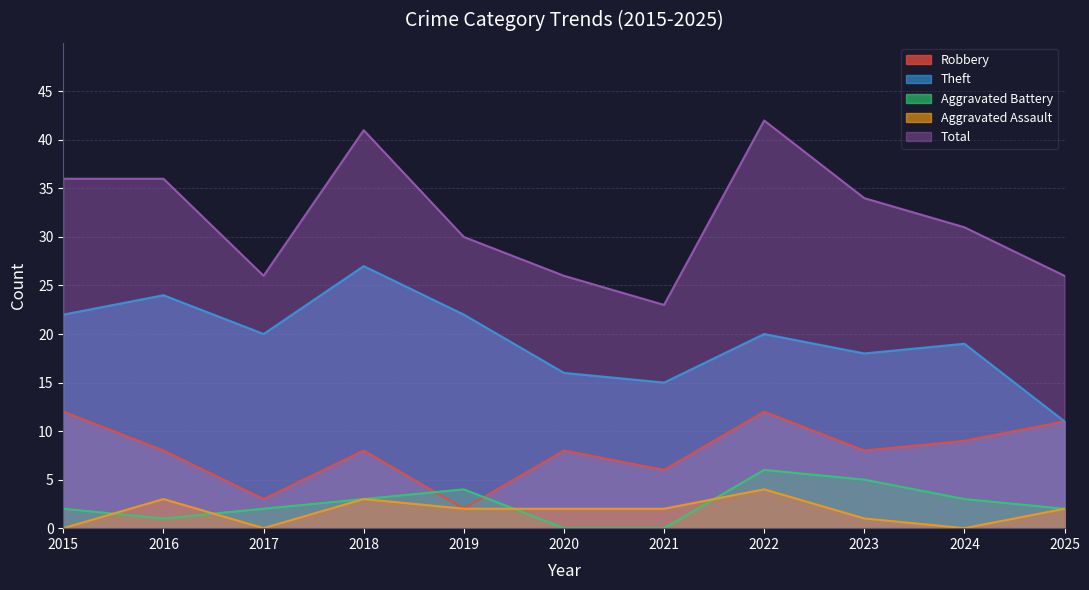

At which category does Theft reach its first local valley?

2017